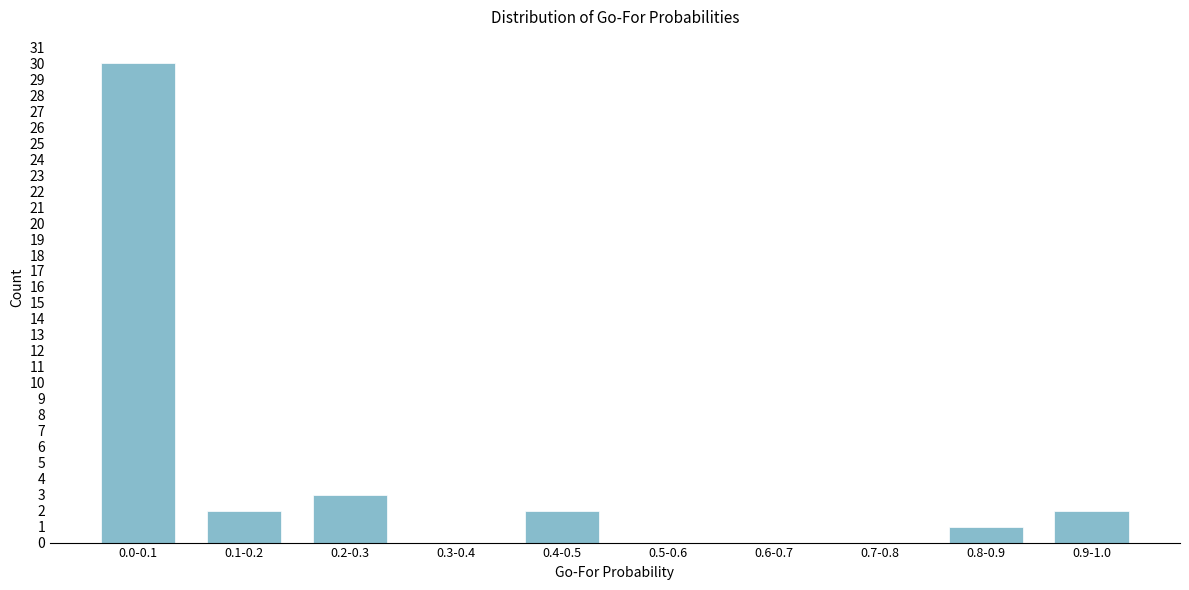

Reading left to right, transcribe all the data shown in this chart.

0.0-0.1=30	0.1-0.2=2	0.2-0.3=3	0.3-0.4=0	0.4-0.5=2	0.5-0.6=0	0.6-0.7=0	0.7-0.8=0	0.8-0.9=1	0.9-1.0=2